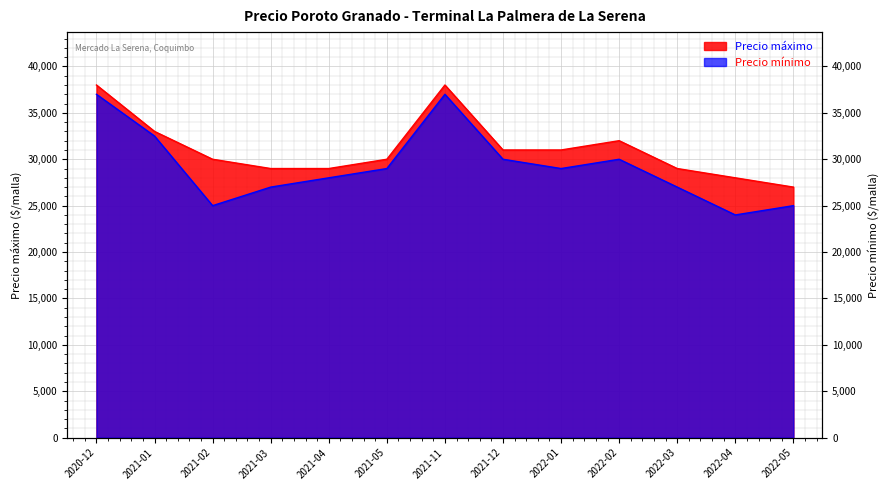

Which series has the largest total across all categories?

Precio máximo